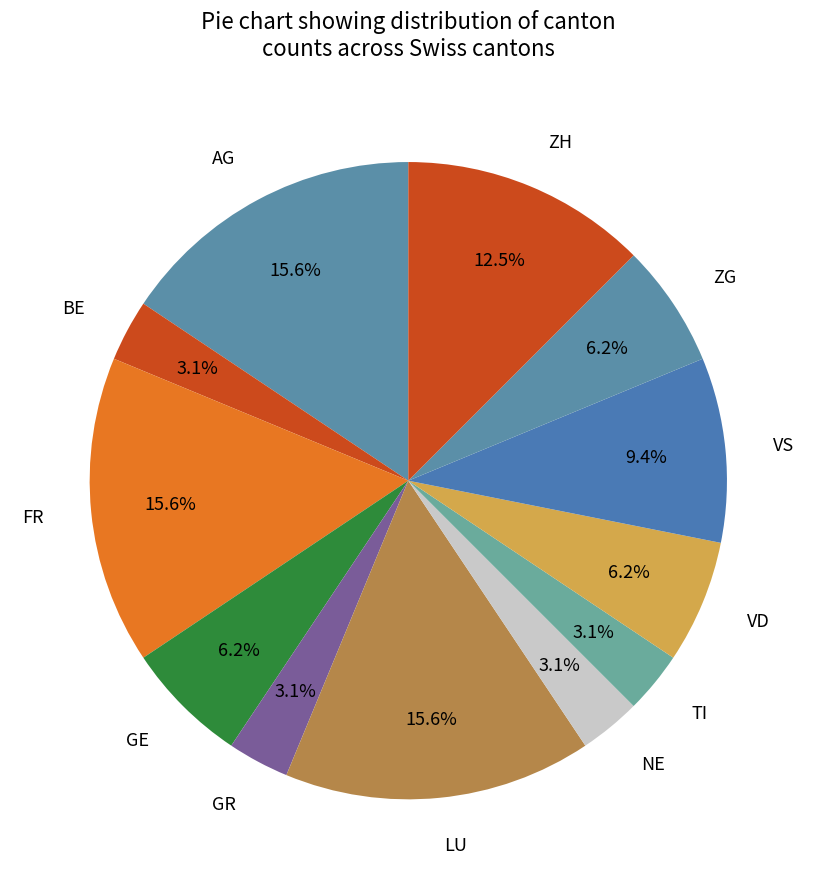

Is there a majority slice in this chart?

No